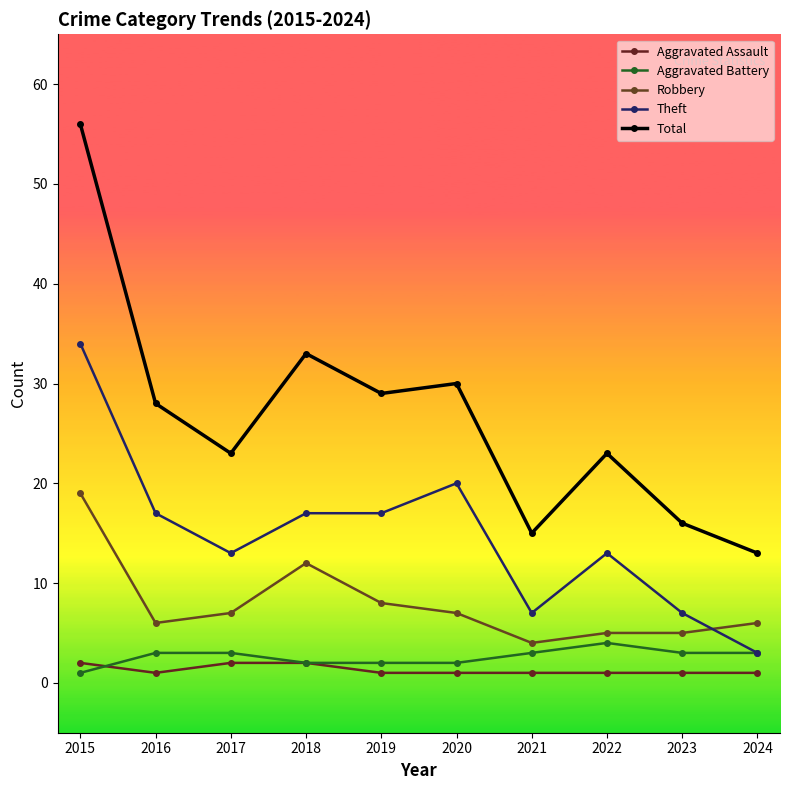

At which label does Aggravated Battery reach its peak?

2022